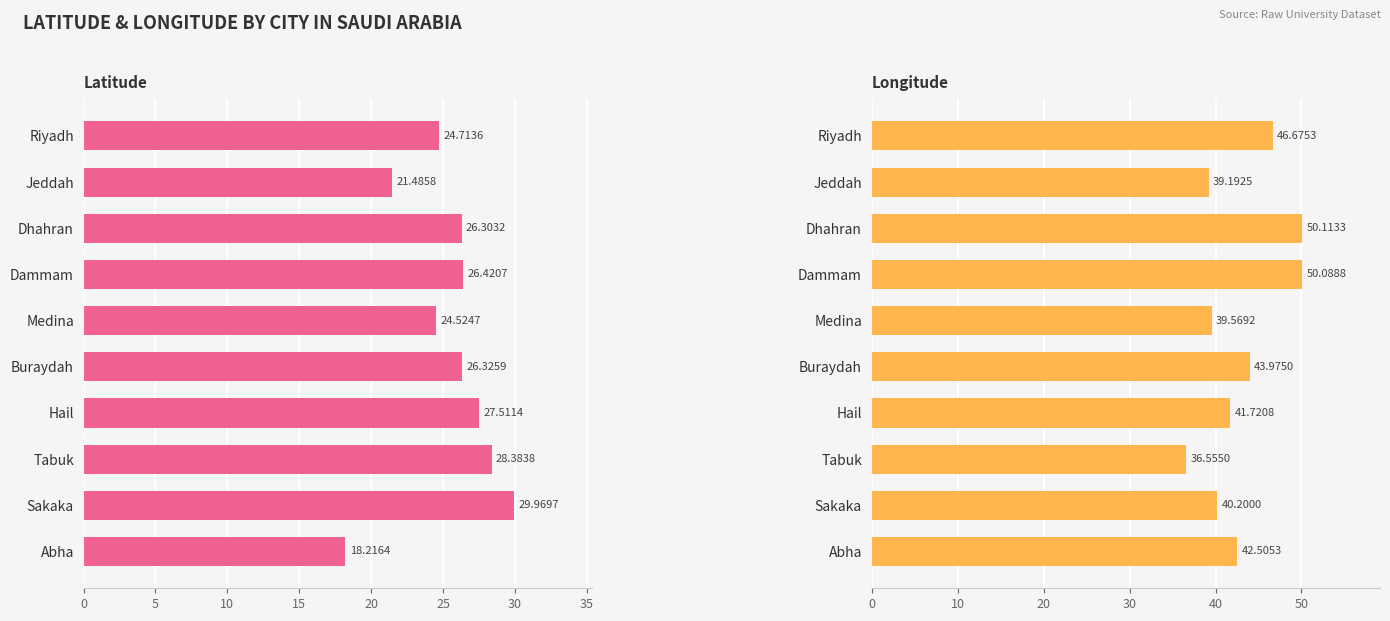

What is the average value of the Latitude series?

25.4